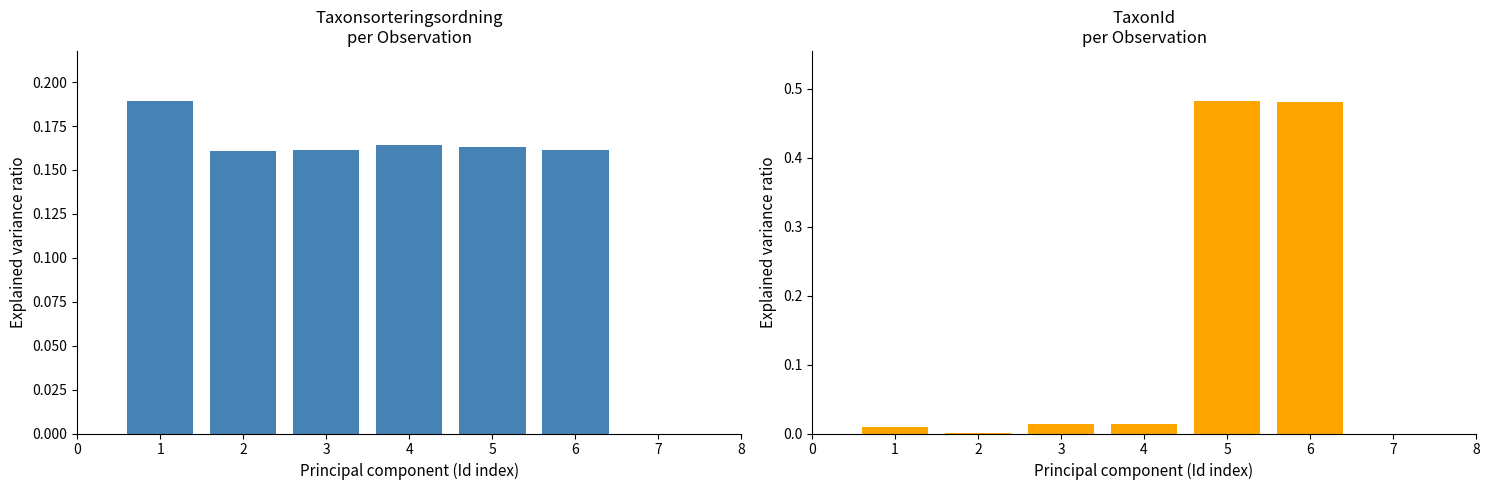

How many bars are there in total?

12